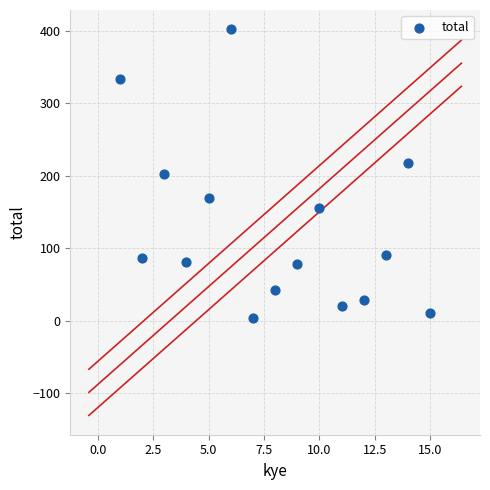

What is the range of X values (max minus min)?

14